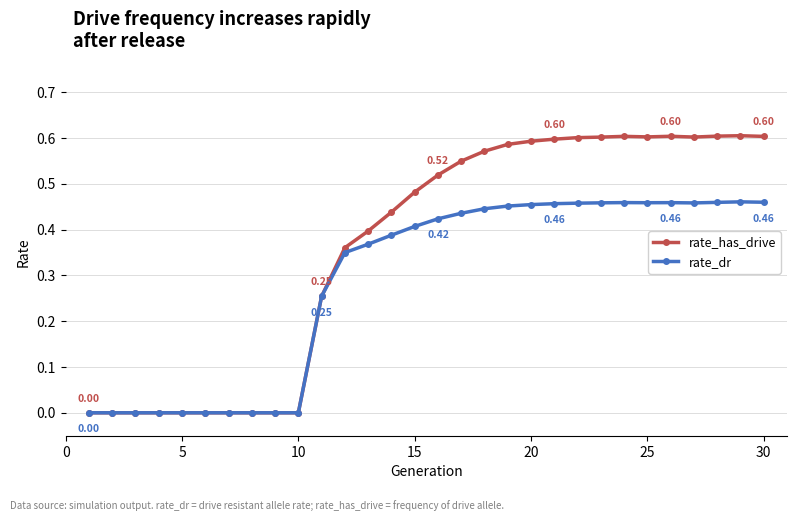

Which series has the largest total across all categories?

rate_has_drive